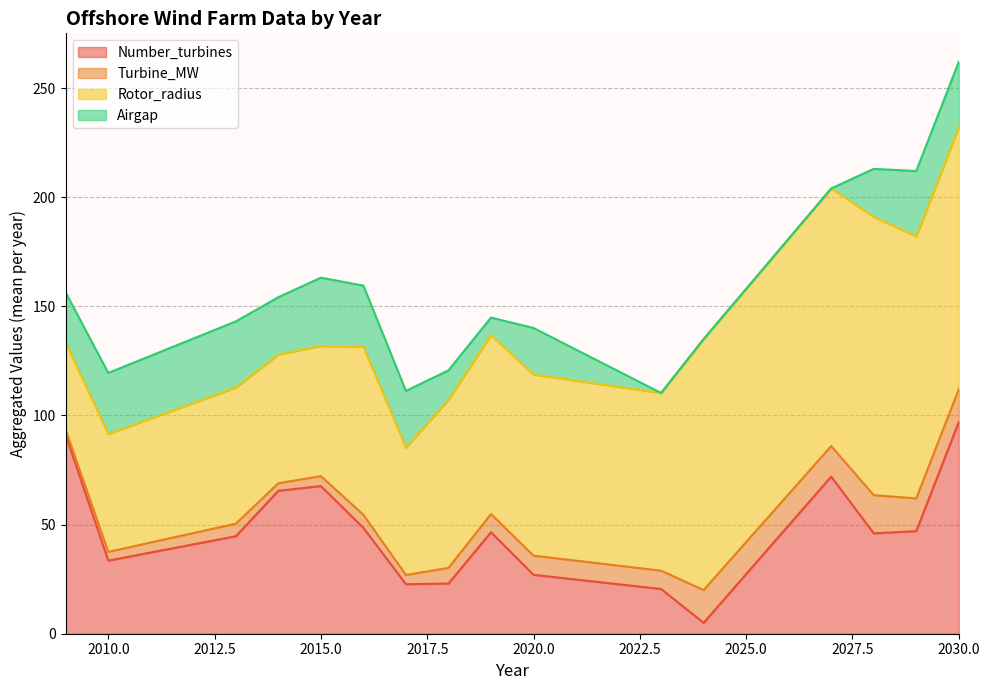

True or false: Turbine_MW and Rotor_radius intersect in this chart.

False